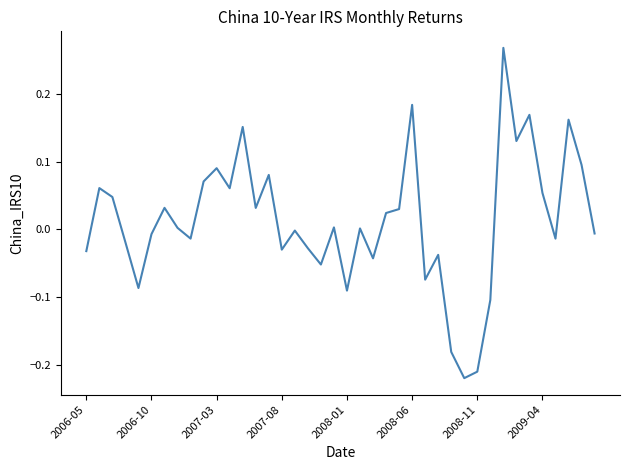

What is the difference between the maximum and minimum values?

0.5